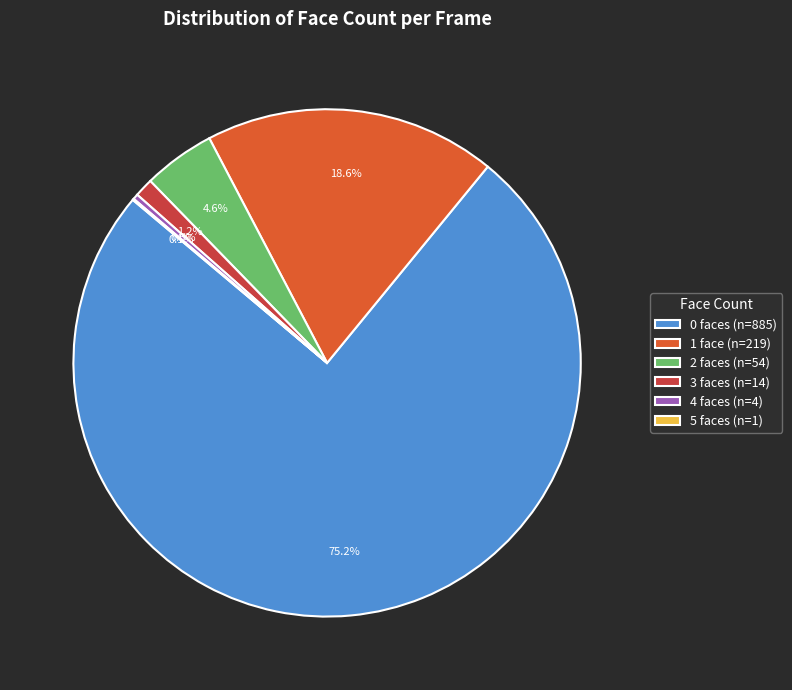

Does 3 faces (n=14) represent more than half of the total?

No